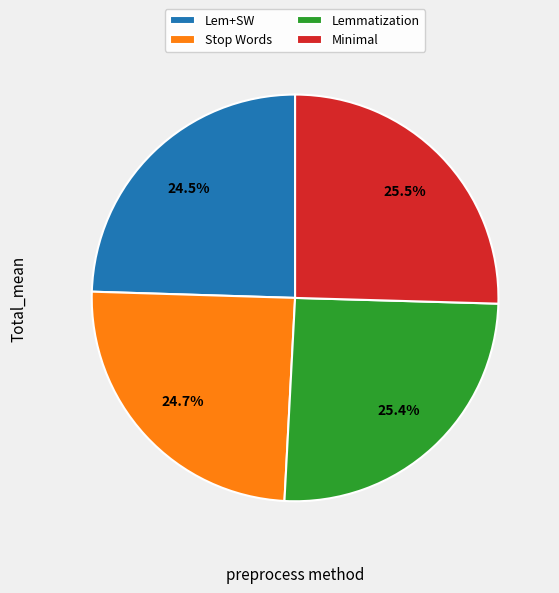

What percentage do Lem+SW and Lemmatization together represent?

49.9%